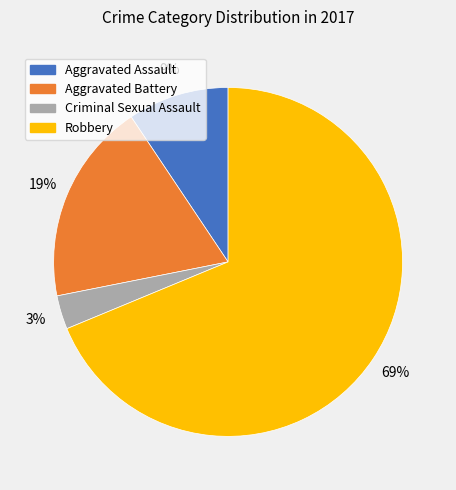

Between Aggravated Assault and Aggravated Battery, which is larger?

Aggravated Battery